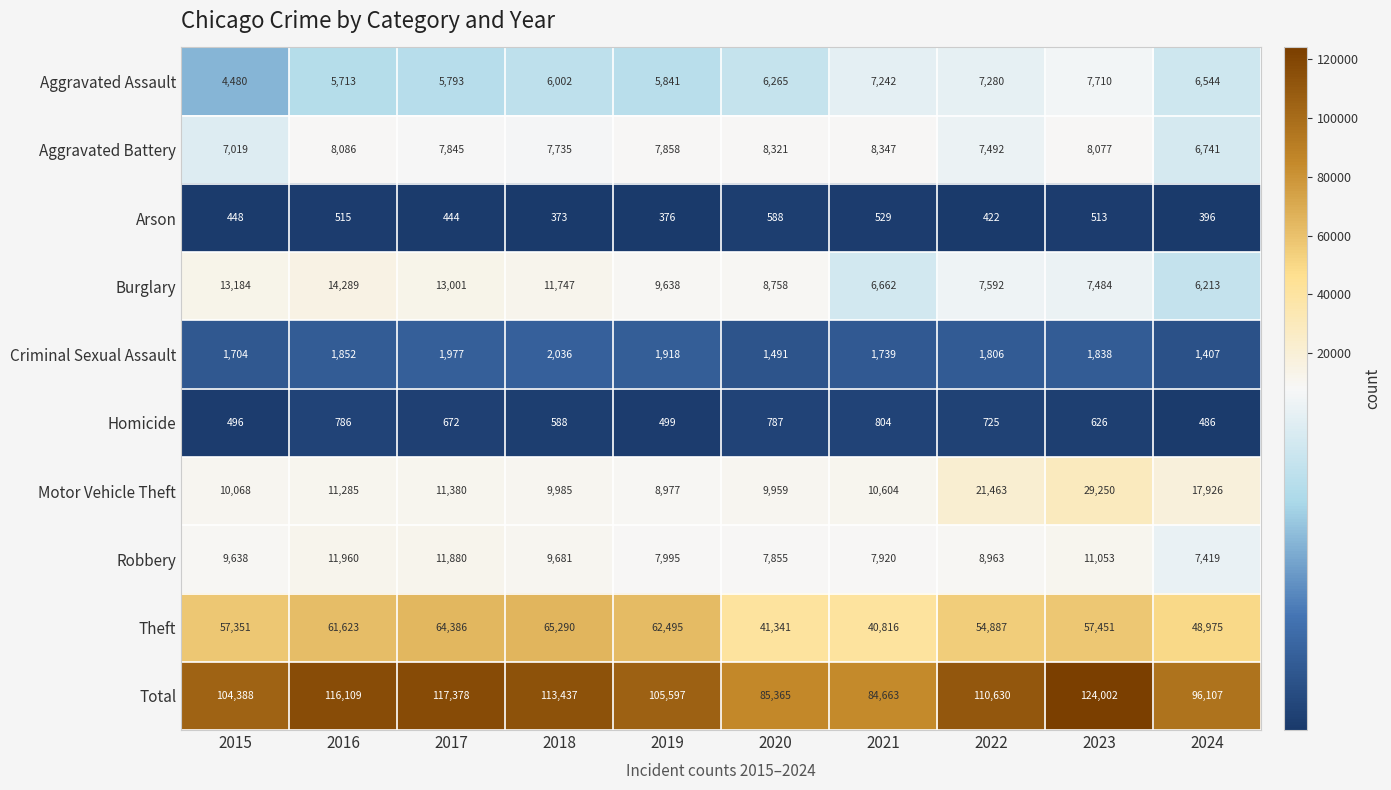

What is the difference between the maximum and minimum values in the Theft series?

24474